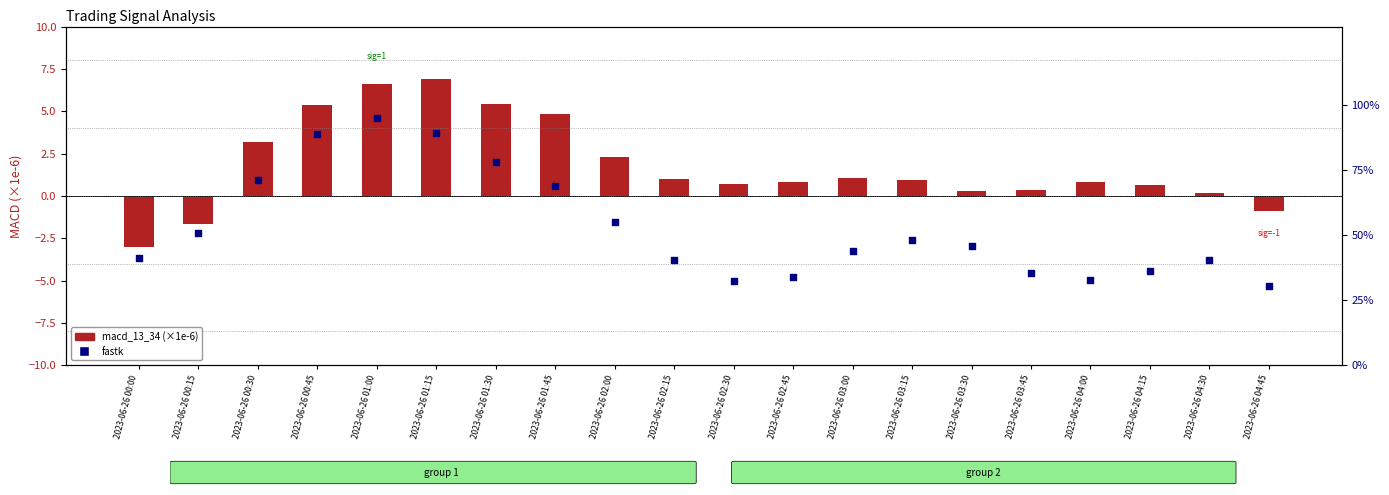

What is the total value across all series at 2023-06-26 00:15?

49.0